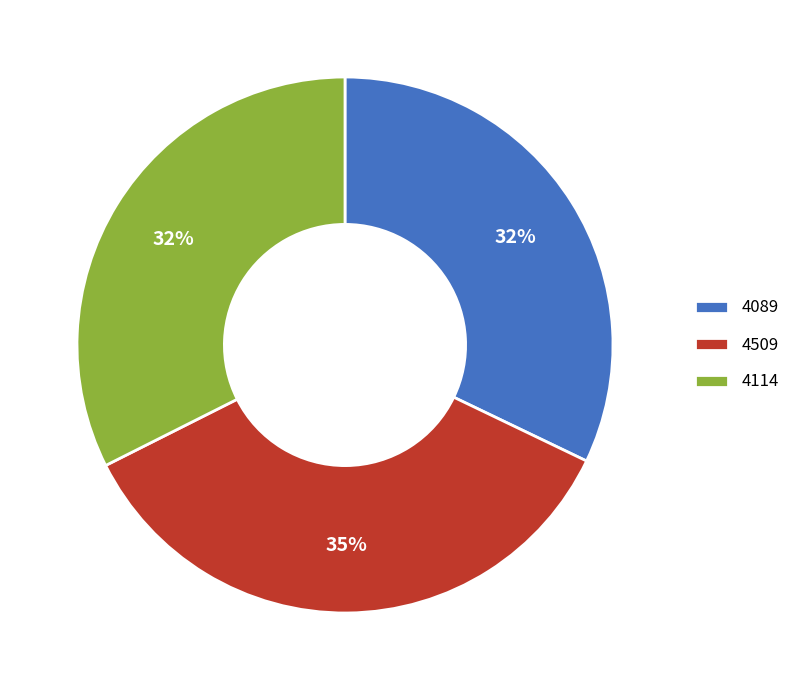

What percentage is the 4509 slice, to the nearest percent?

35%